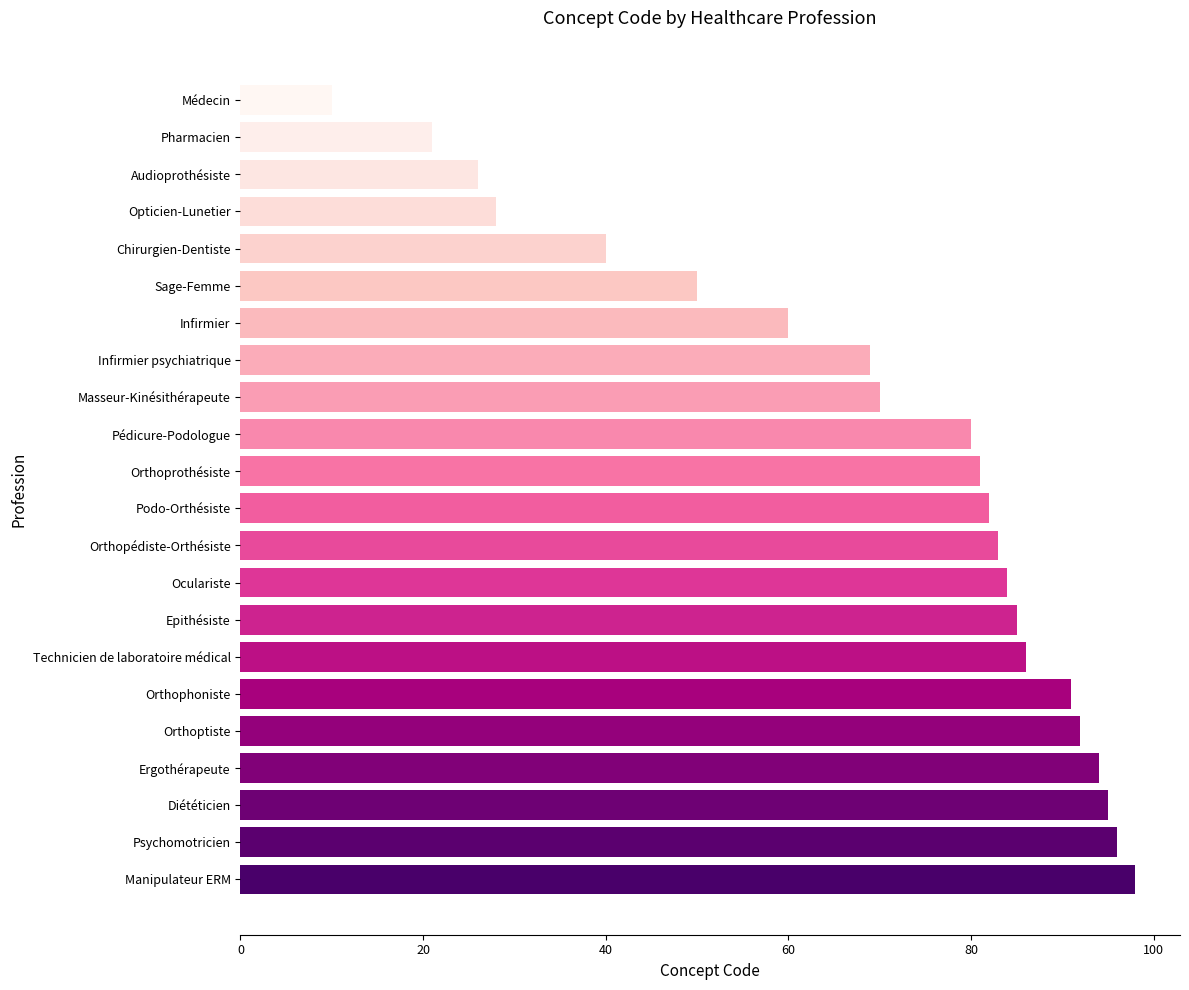

The value at Audioprothésiste is 26. True or false?

True